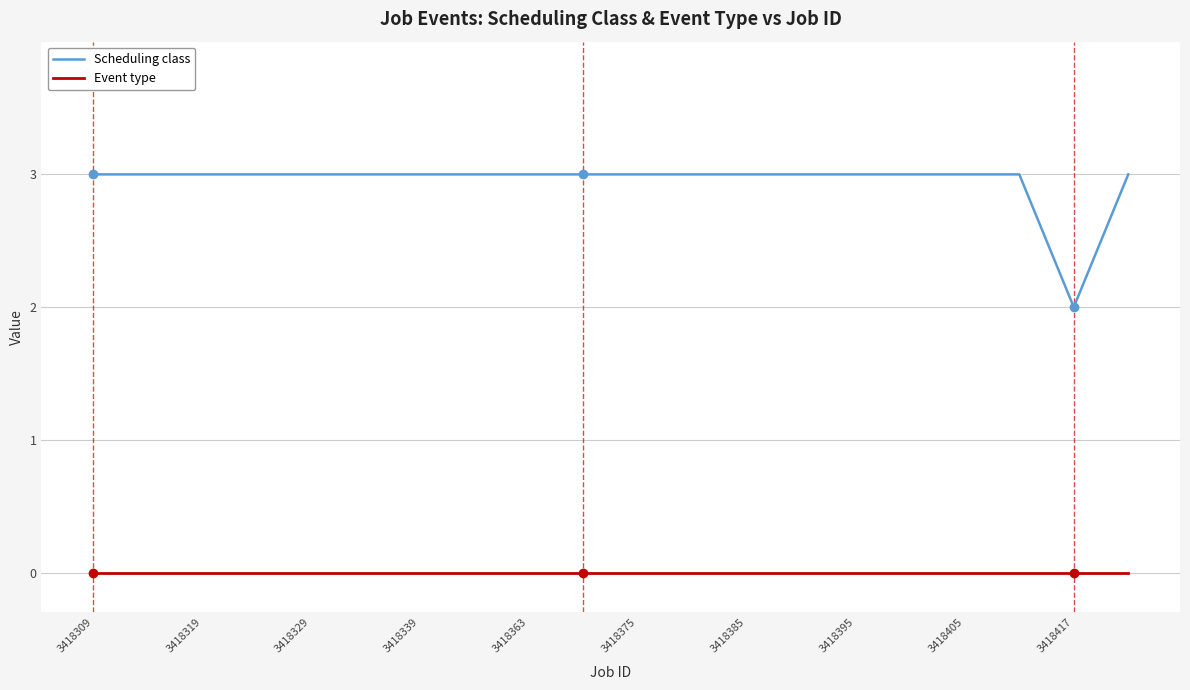

What is the difference between the maximum and minimum values in the Scheduling class series?

1